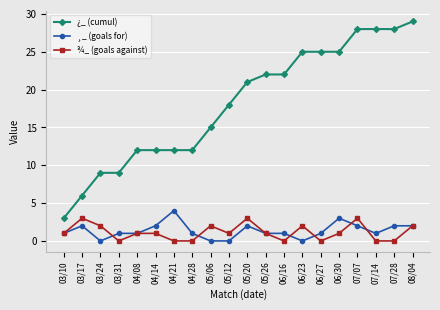

How many series are shown in this chart?

3